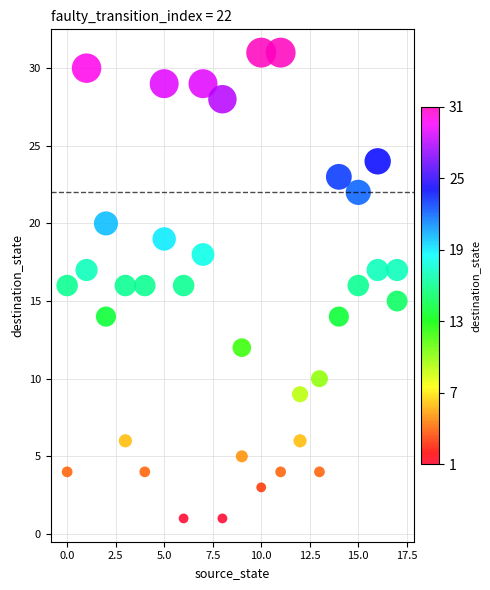

What is the range of Y values (max minus min)?

30